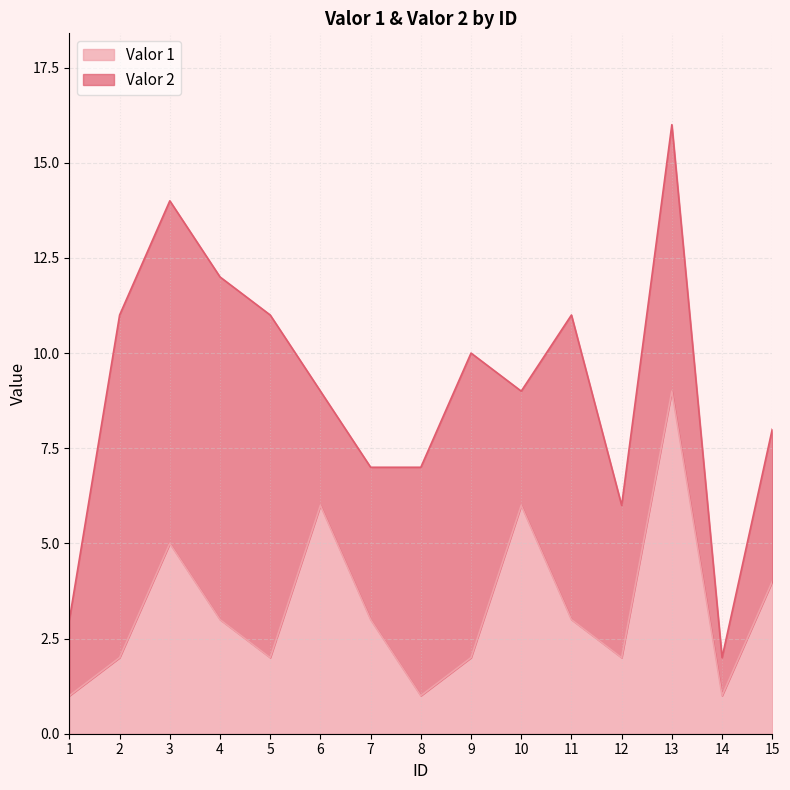

Count the values in the range 2 to 5.

9